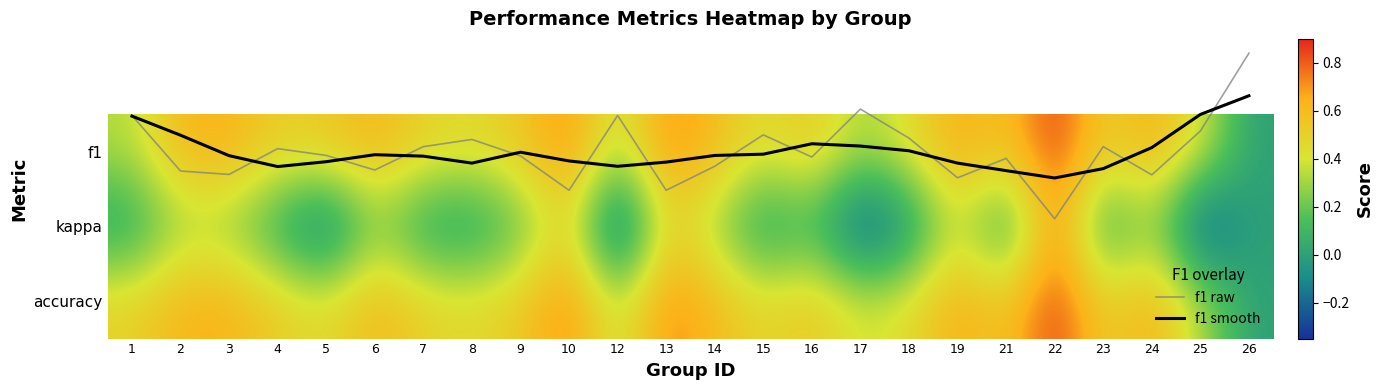

What is the difference between the f1 smooth values at 4 and 17?

0.3